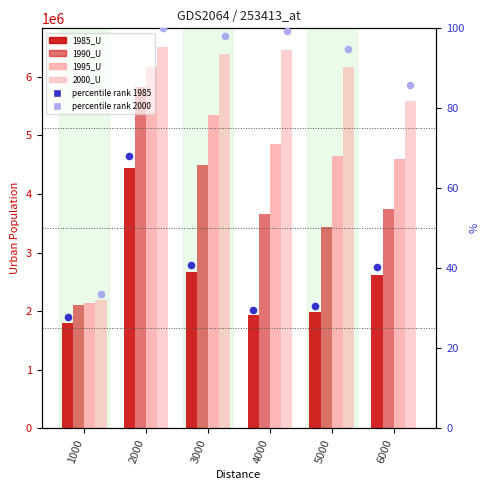

Which series has the largest total across all categories?

2000_U